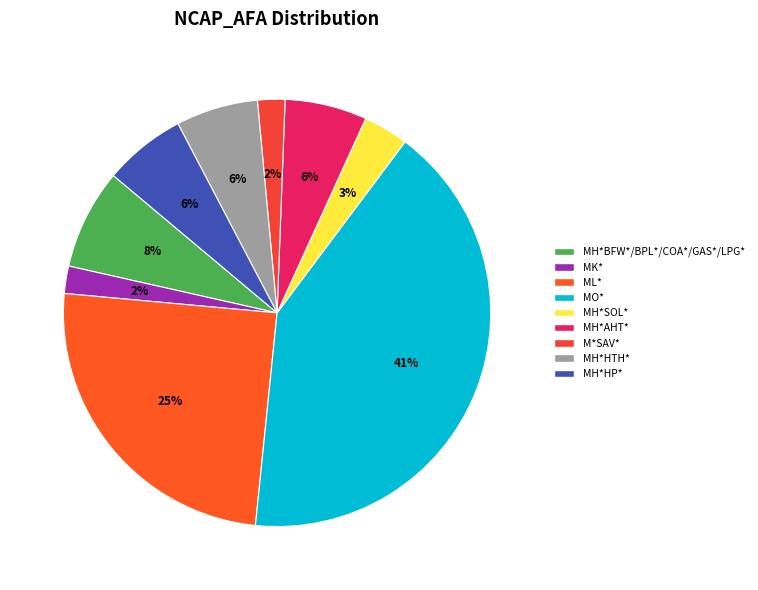

Is there a majority slice in this chart?

No